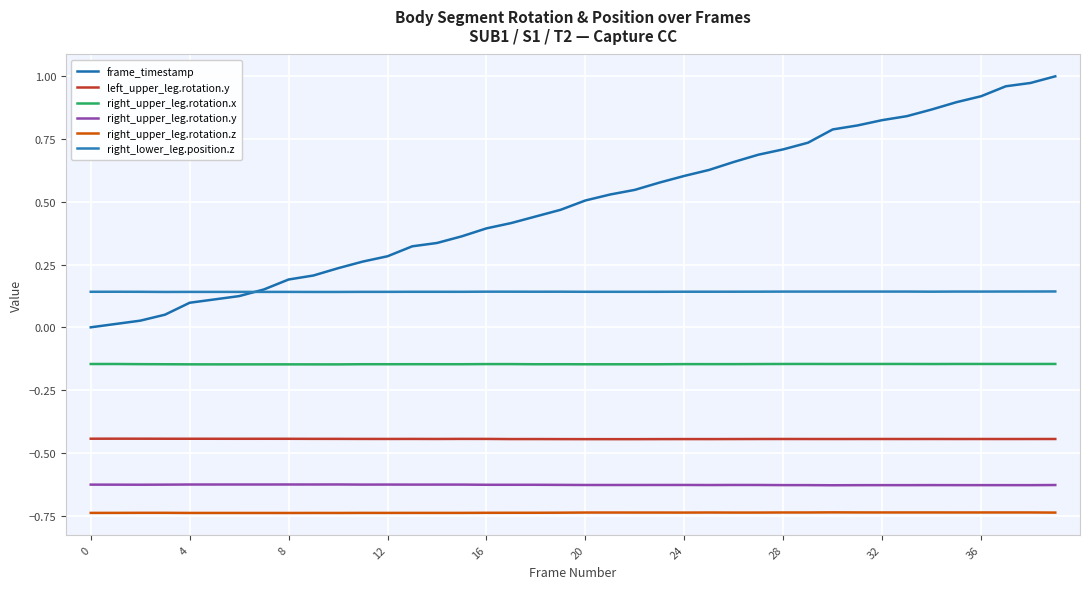

What are all the series names shown in the legend?

frame_timestamp, left_upper_leg.rotation.y, right_upper_leg.rotation.x, right_upper_leg.rotation.y, right_upper_leg.rotation.z, right_lower_leg.position.z